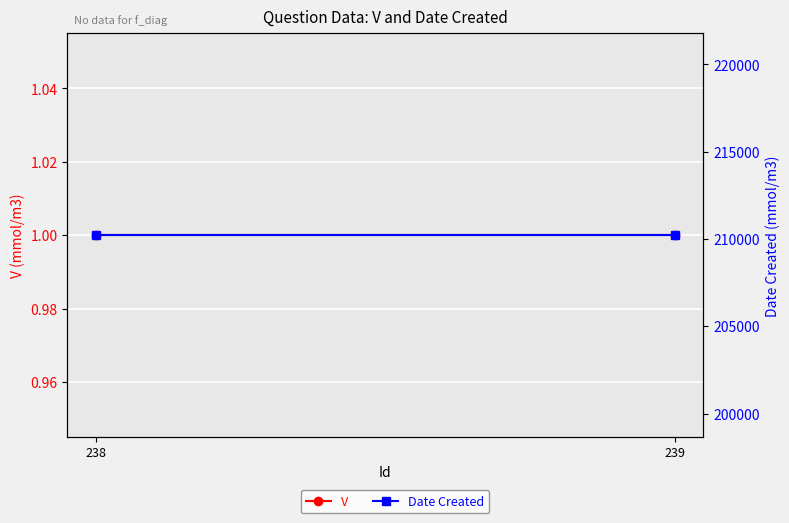

The V series shows 1 at 238. True or false?

True